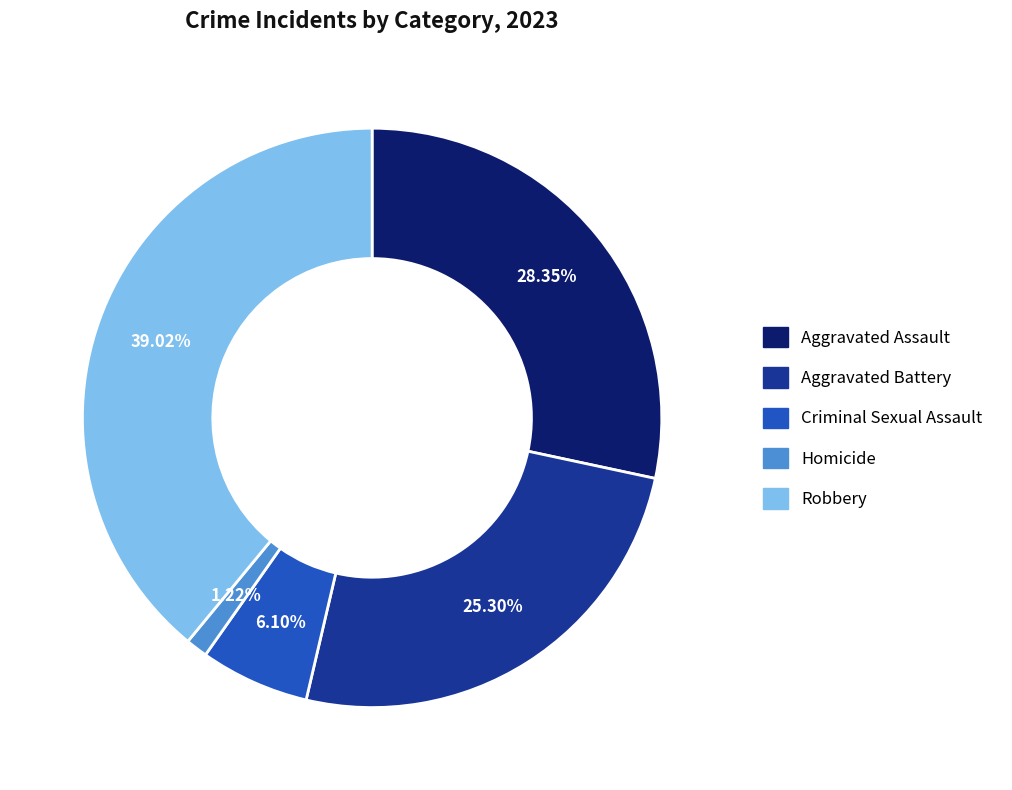

To the nearest percent, what percentage of the pie is Criminal Sexual Assault?

6%